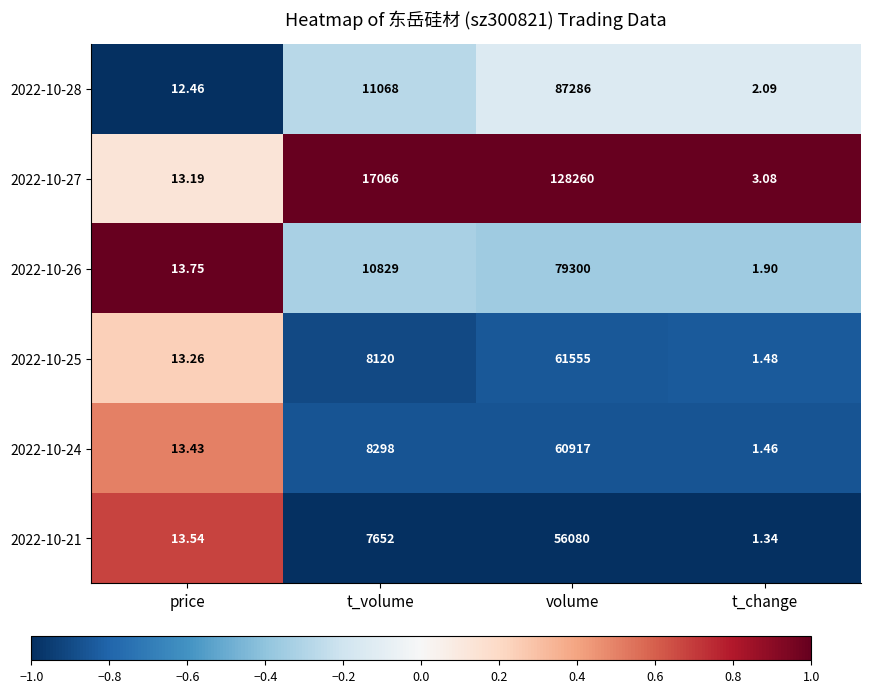

Which category has the highest value in the 2022-10-27 series?

volume